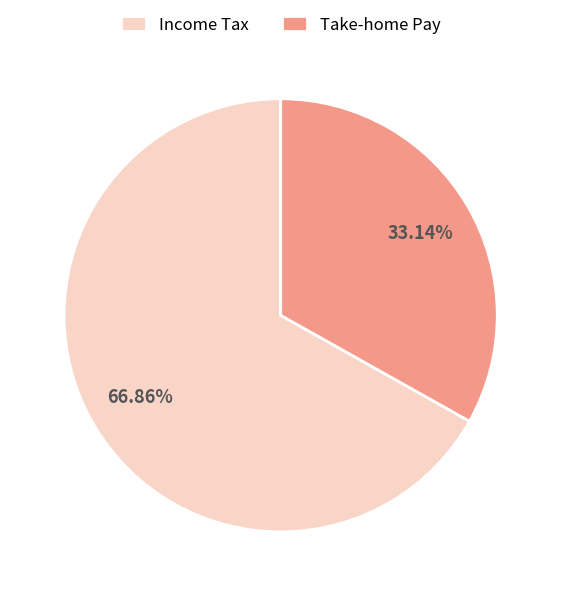

To the nearest percent, what is the difference between the largest and smallest slice percentages?

34%